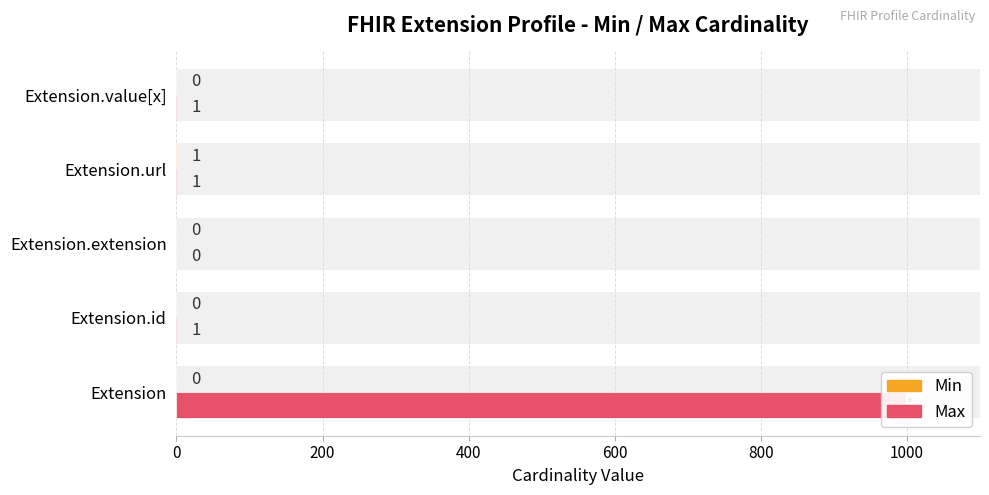

True or false: Min has a value of 1 at Extension.extension.

False